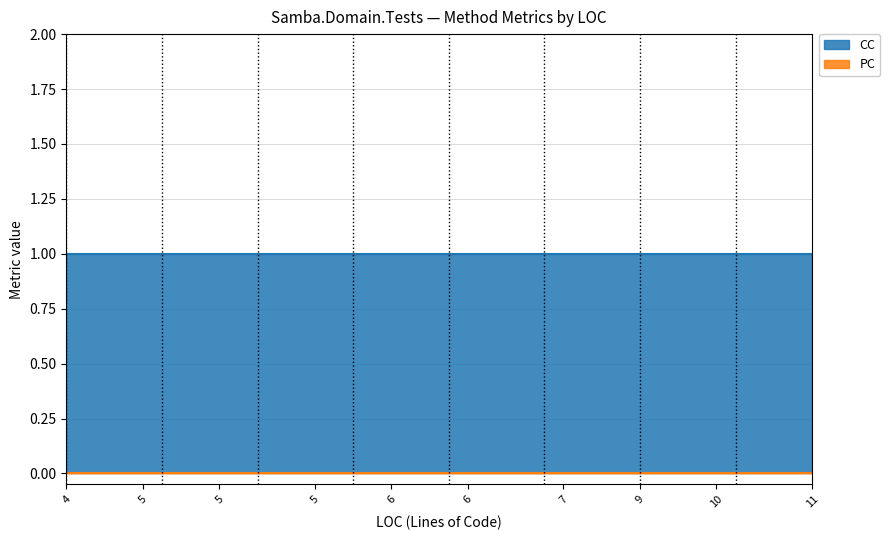

Rank the series at 10 from highest to lowest value.

CC, PC